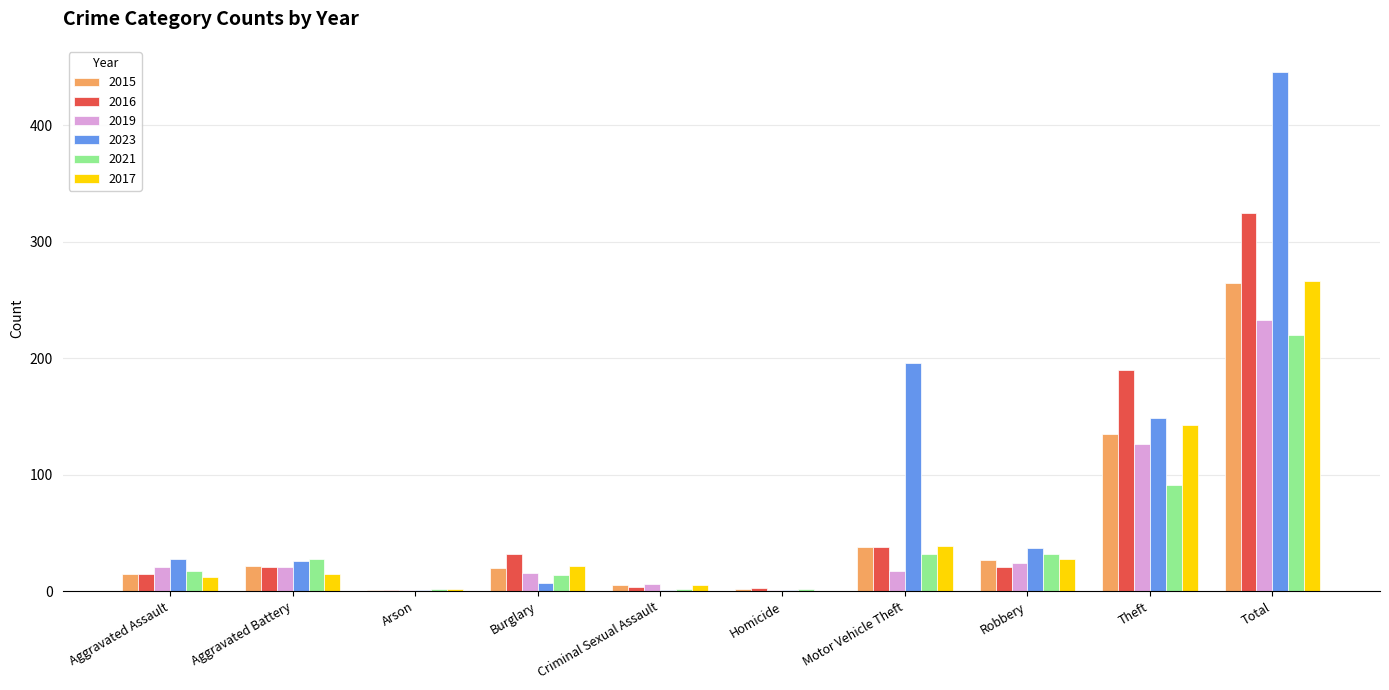

What is the total value across all series at Criminal Sexual Assault?

23